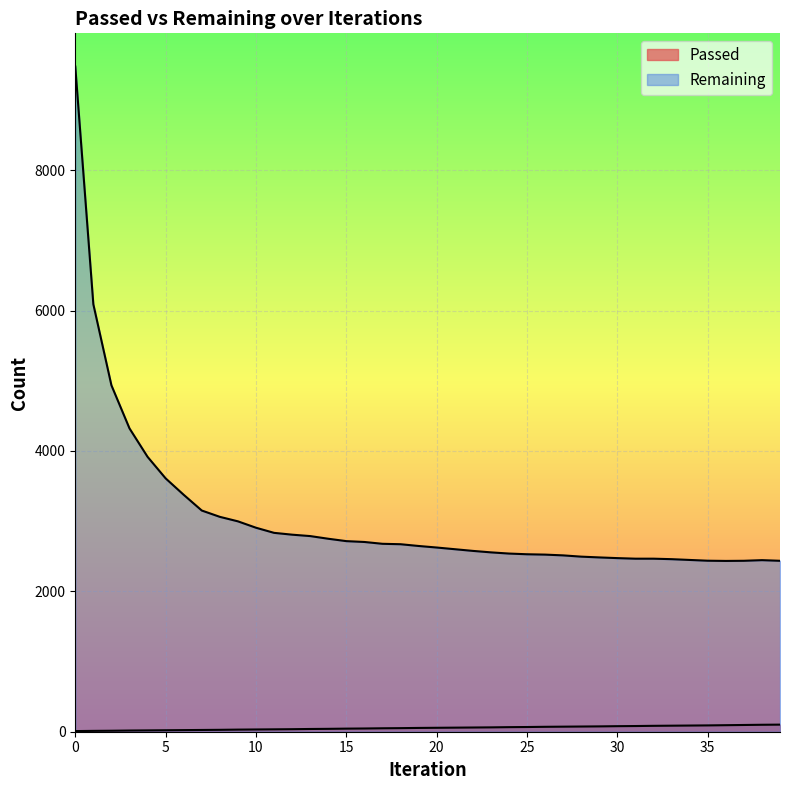

What value does the Remaining series have at 24, to the nearest 50?

2550